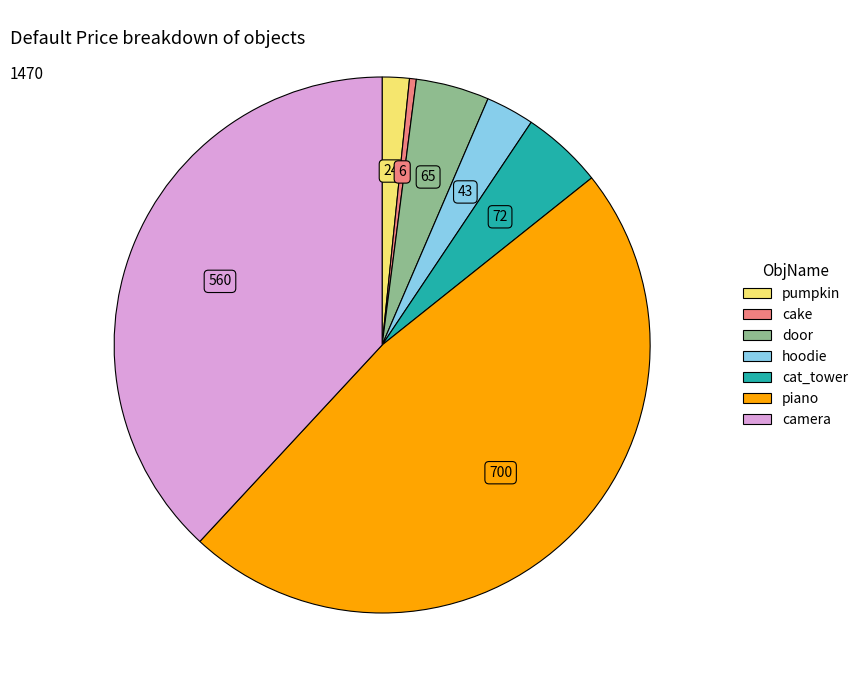

Is the sum of piano and cat_tower greater than half?

Yes